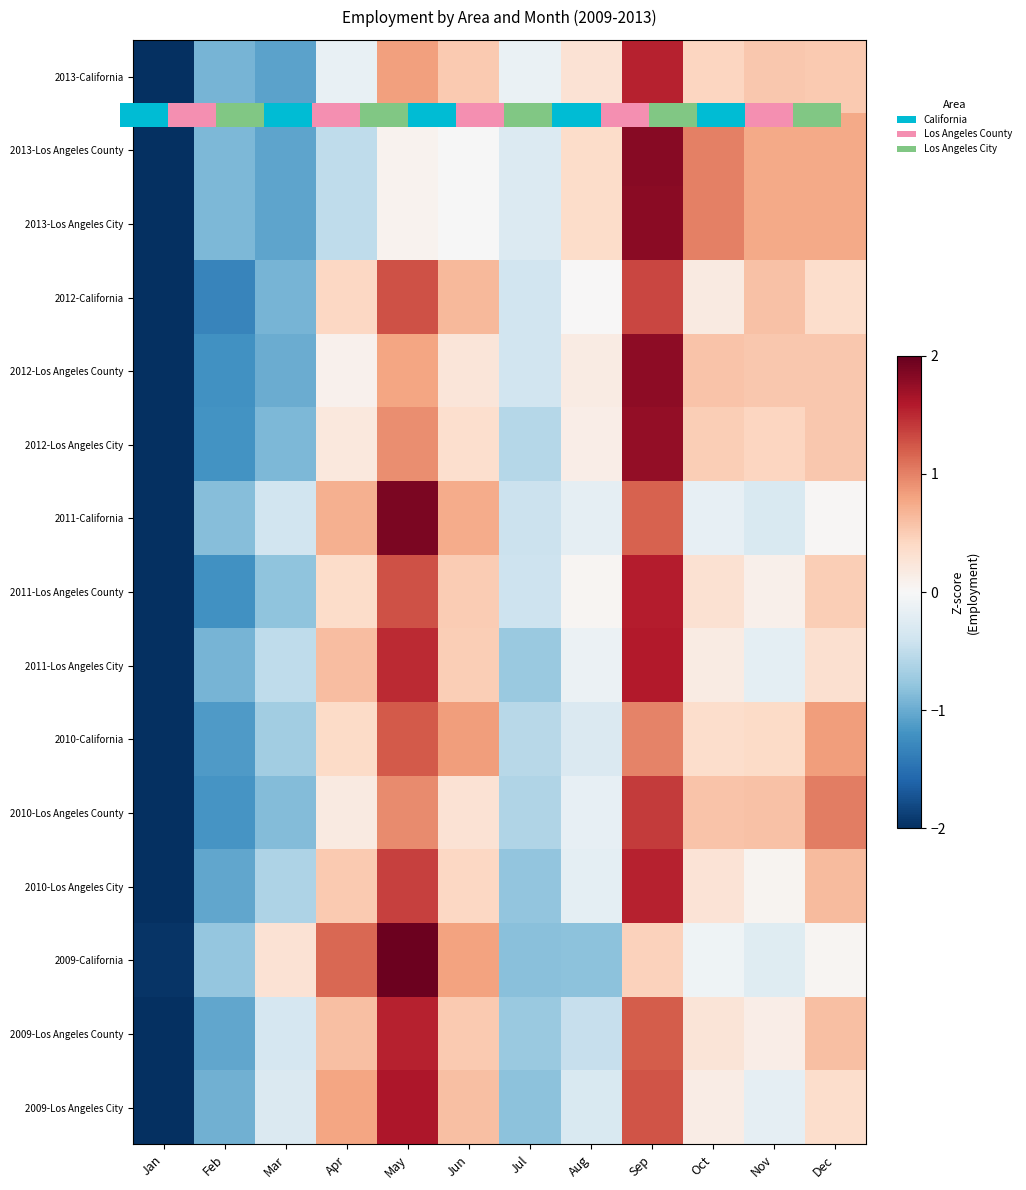

Which category has the lowest value across all series?

Jan